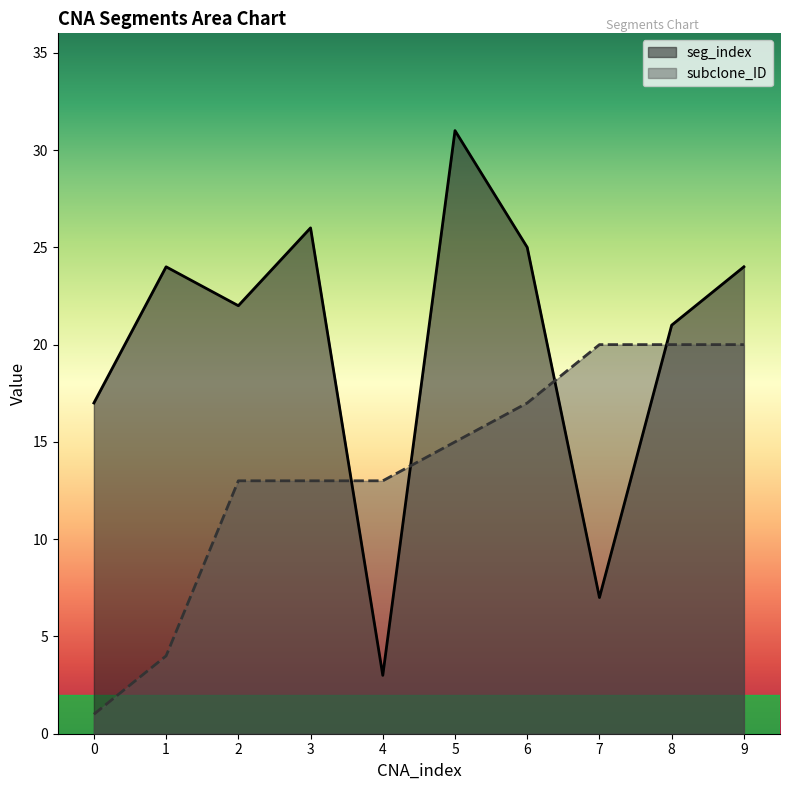

Between which two adjacent categories do seg_index and subclone_ID first intersect?

3 and 4